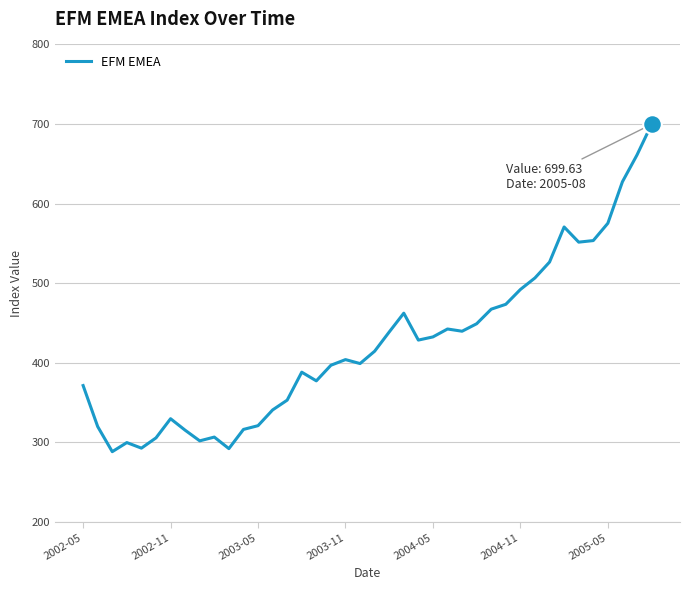

What is the greatest value displayed?

699.6